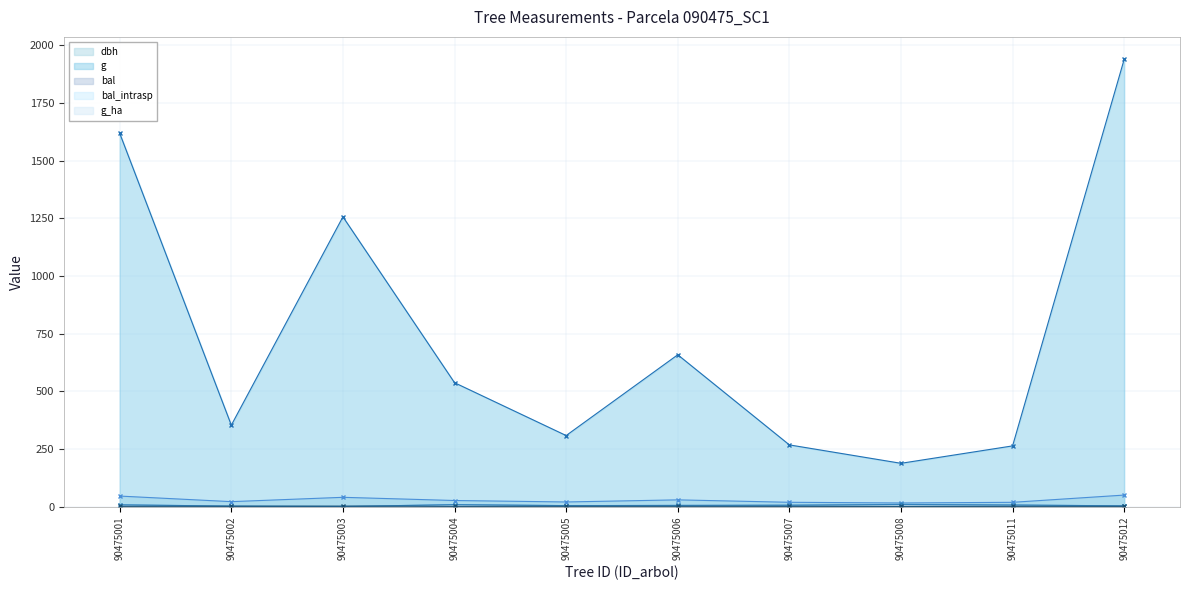

True or false: g_ha has more than 2 points higher than both neighbors.

False